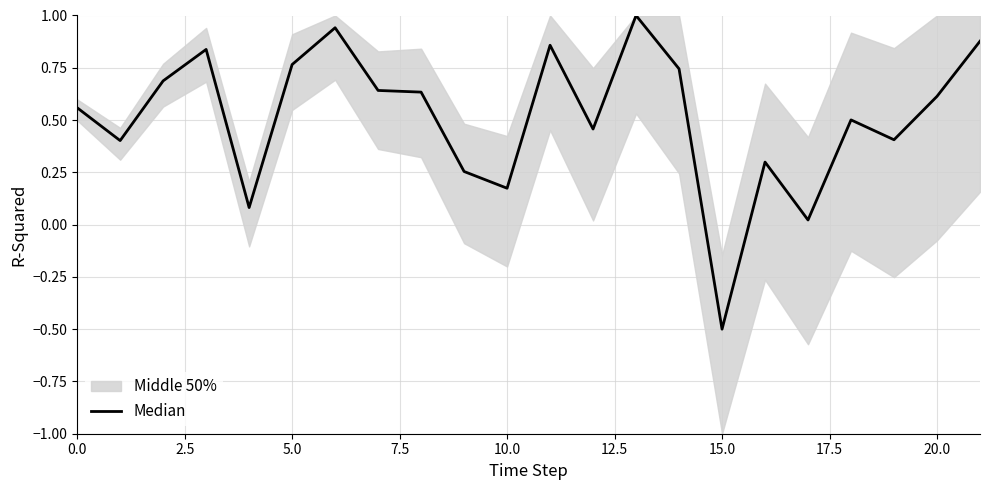

True or false: the data shows 0.7 at 14.

True